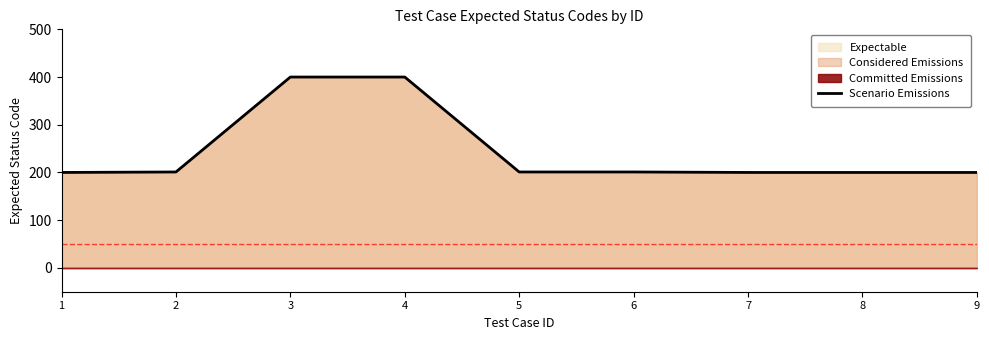

What is the minimum value shown in the chart?

200